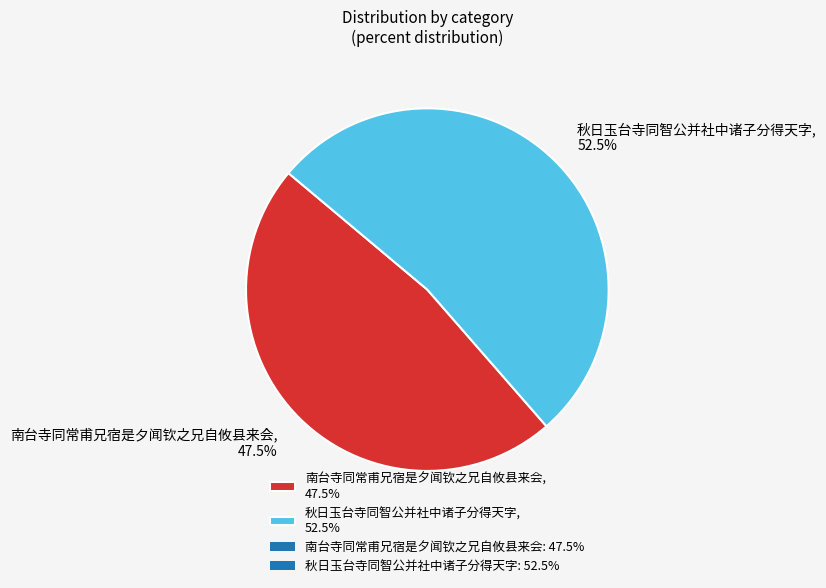

To the nearest percent, what is the difference between the 南台寺同常甫兄宿是夕闻钦之兄自攸县来会 and 秋日玉台寺同智公并社中诸子分得天字 slice percentages?

5%